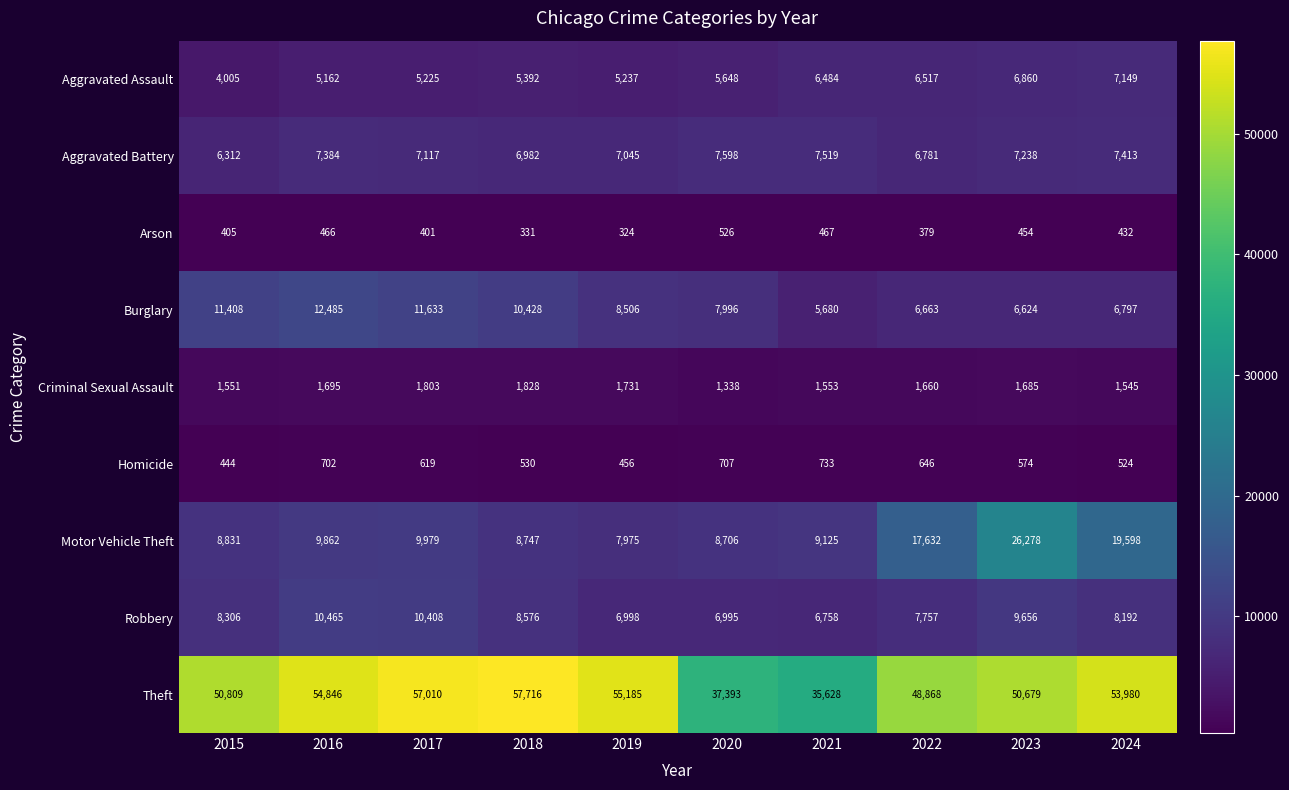

Rank the series at 2021 from lowest to highest value.

Arson, Homicide, Criminal Sexual Assault, Burglary, Aggravated Assault, Robbery, Aggravated Battery, Motor Vehicle Theft, Theft